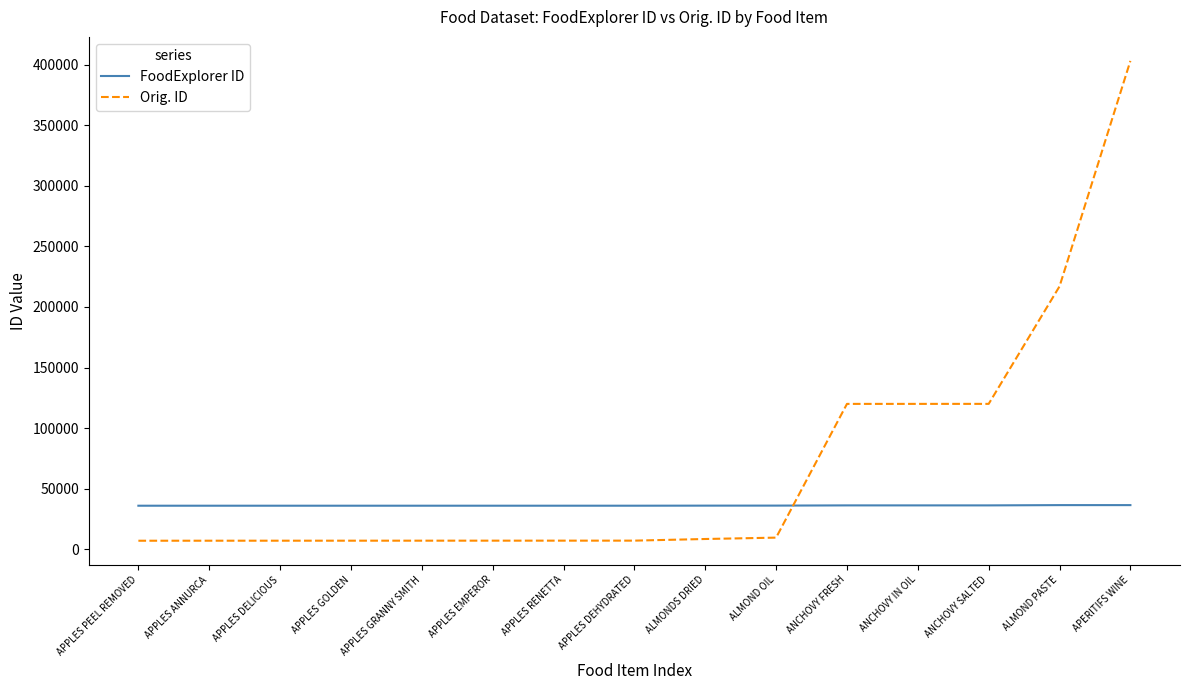

What is the highest value of the Orig. ID series?

403010